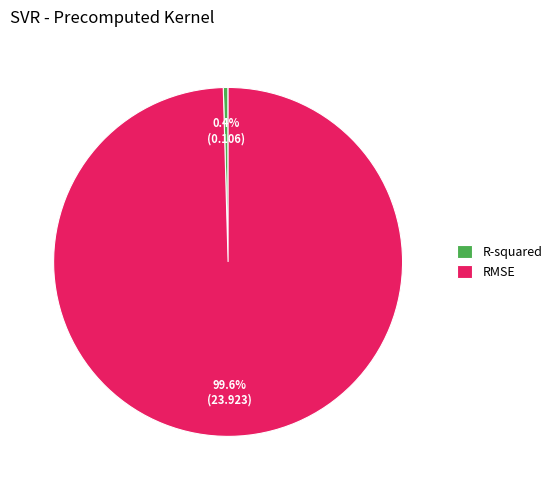

To the nearest percent, what is the average slice percentage?

50%